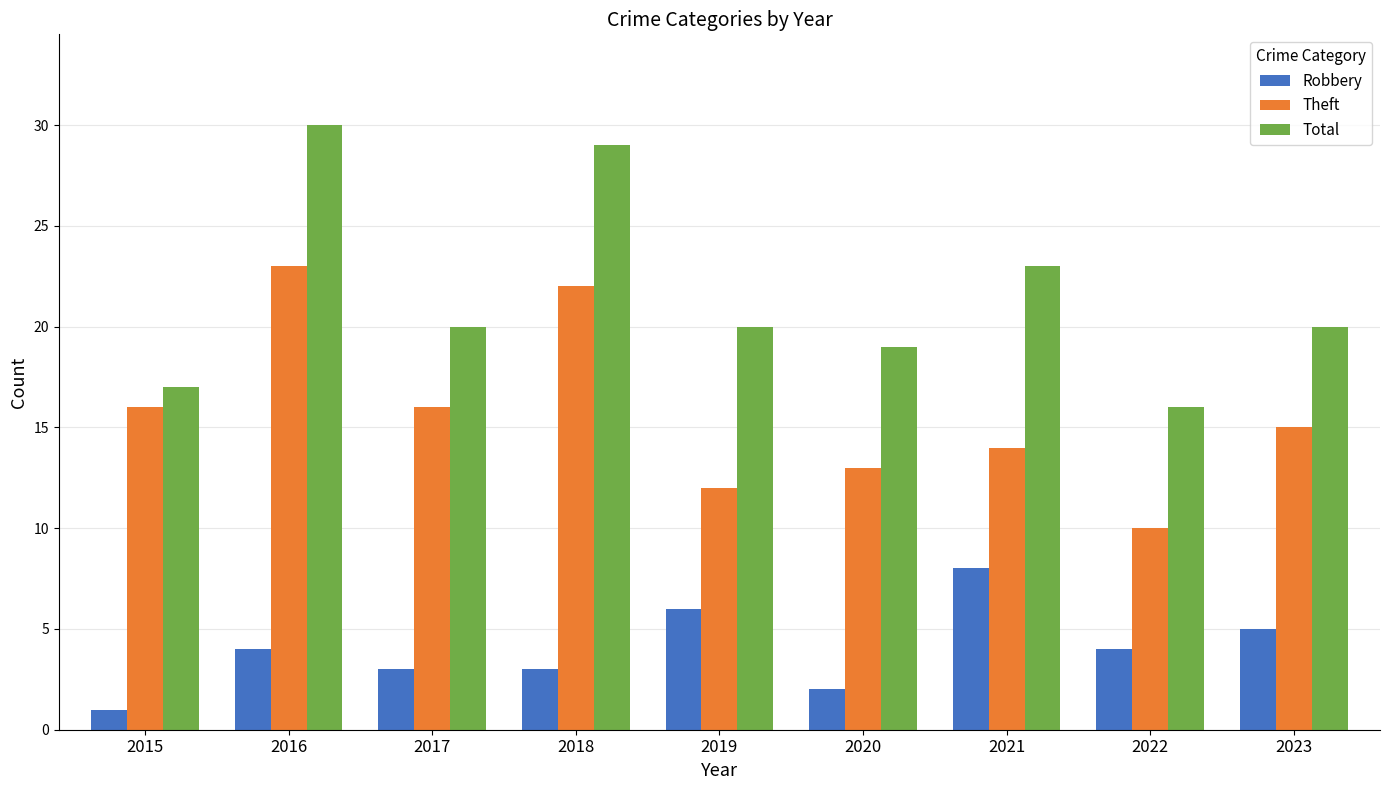

How many data points in Theft are less than 15?

4